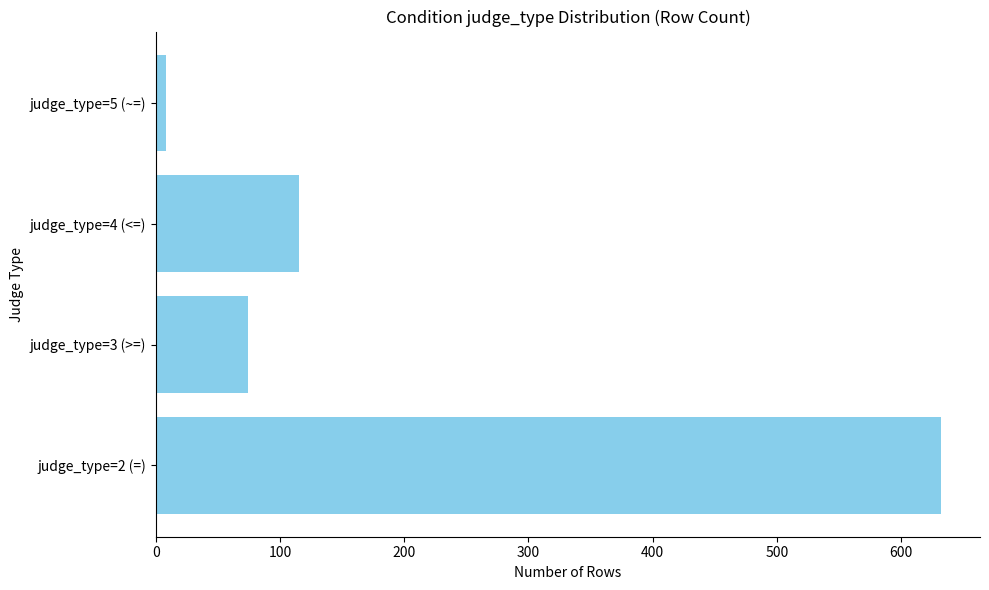

At which label is the value closest to 320?

judge_type=4 (<=)